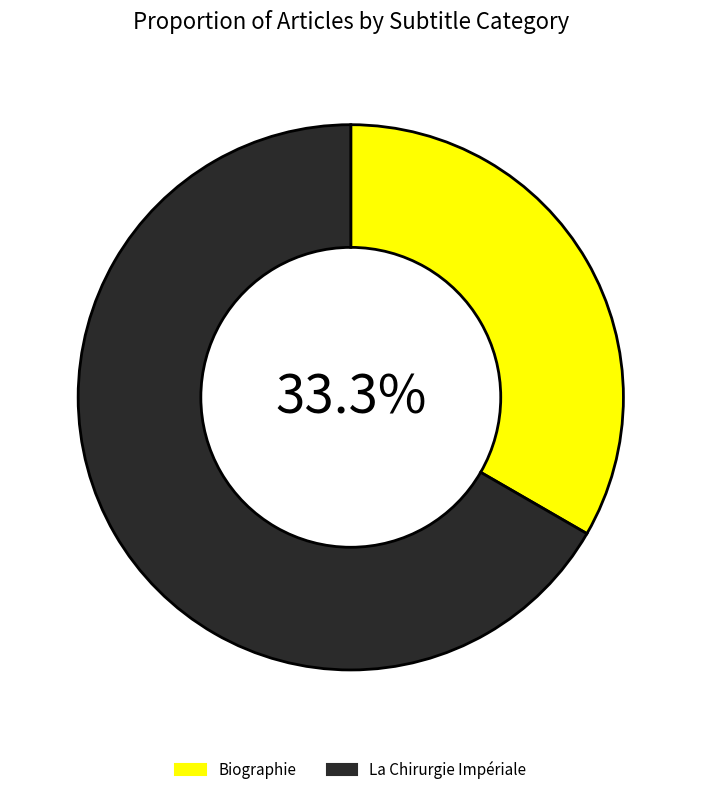

To the nearest percent, what is the difference between the Biographie and La Chirurgie Impériale slice percentages?

33%